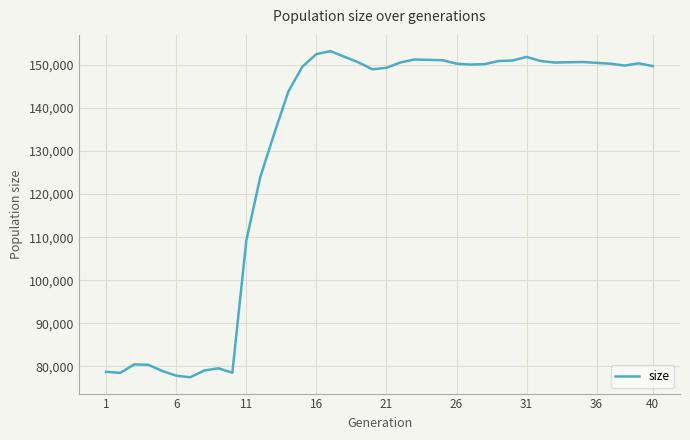

Is this an area chart (filled region under the line)?

No